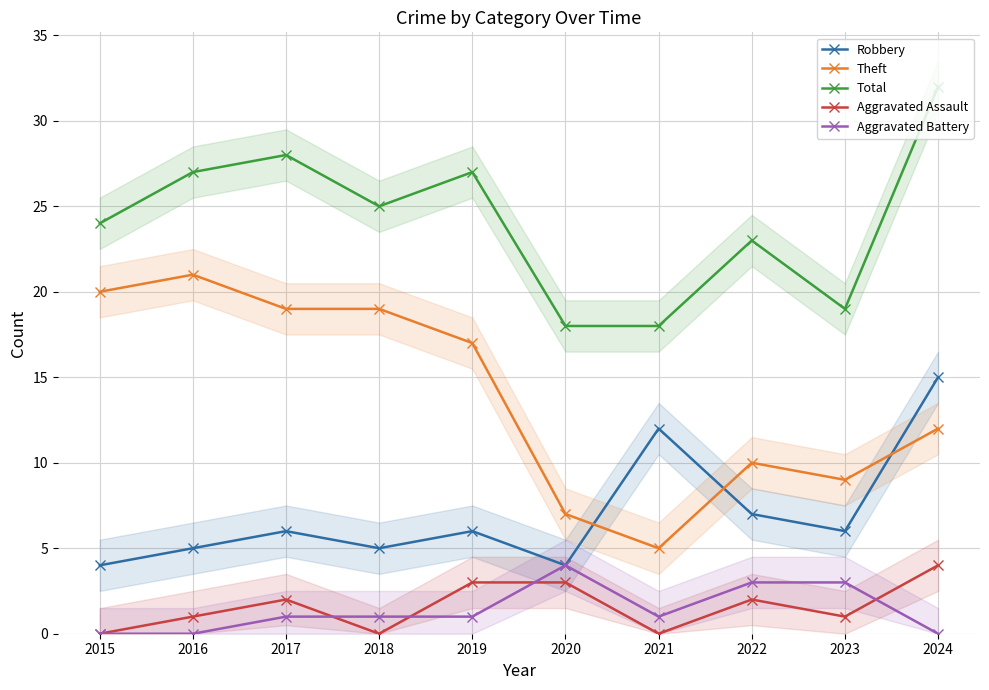

Is it true that Total equals 48 at 2024?

False